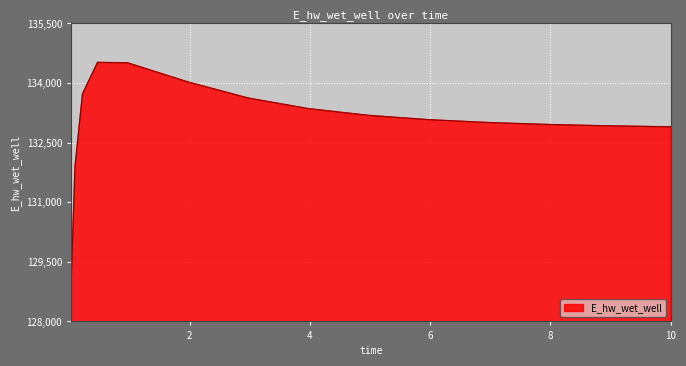

What is the minimum value shown in the chart?

129030.2